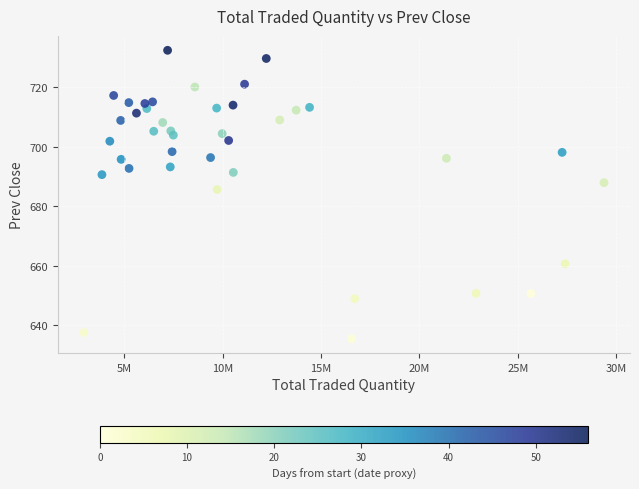

What is the range of X values (max minus min)?

26436549.0